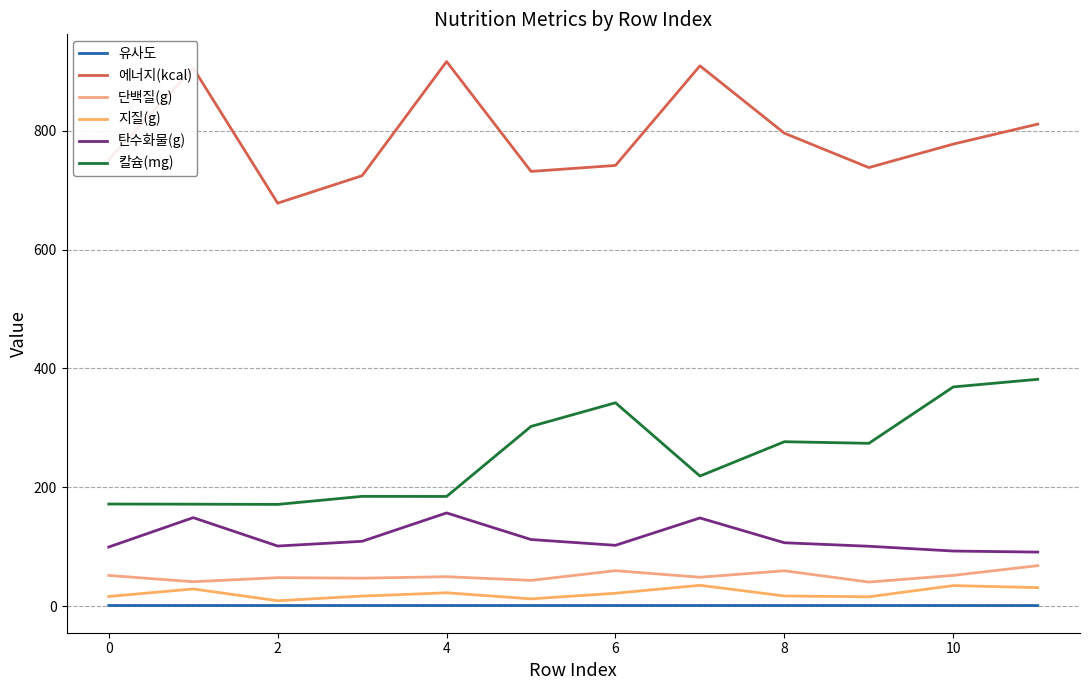

Where is 유사도 nearest to the value 0?

11